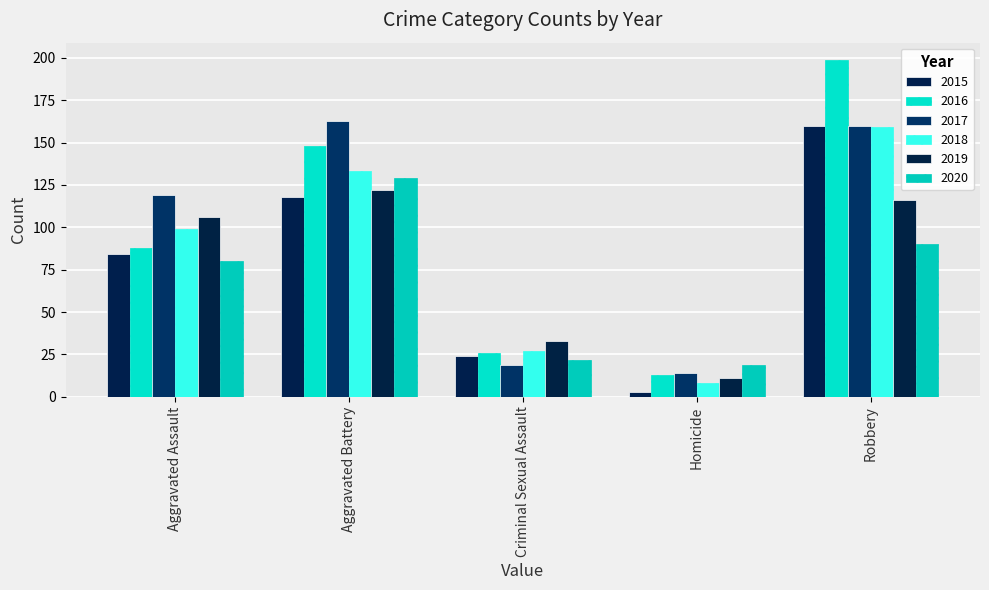

The value of 2016 at Criminal Sexual Assault is 26. True or false?

True